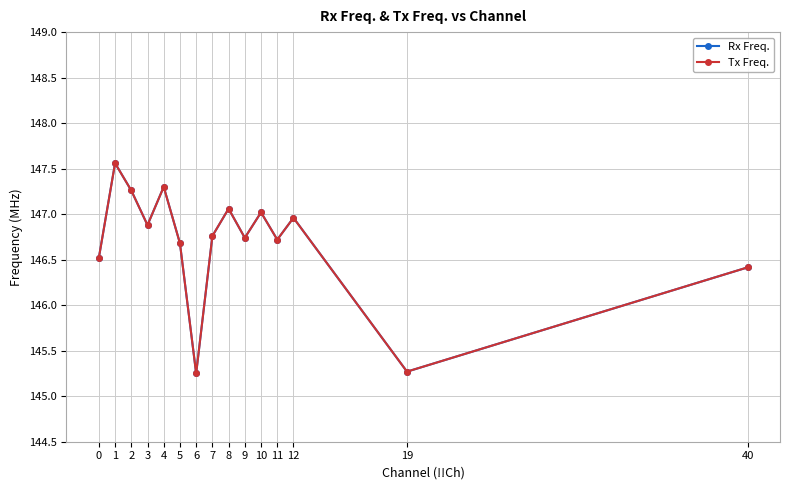

Rank the series at 3 from lowest to highest value.

Rx Freq., Tx Freq.